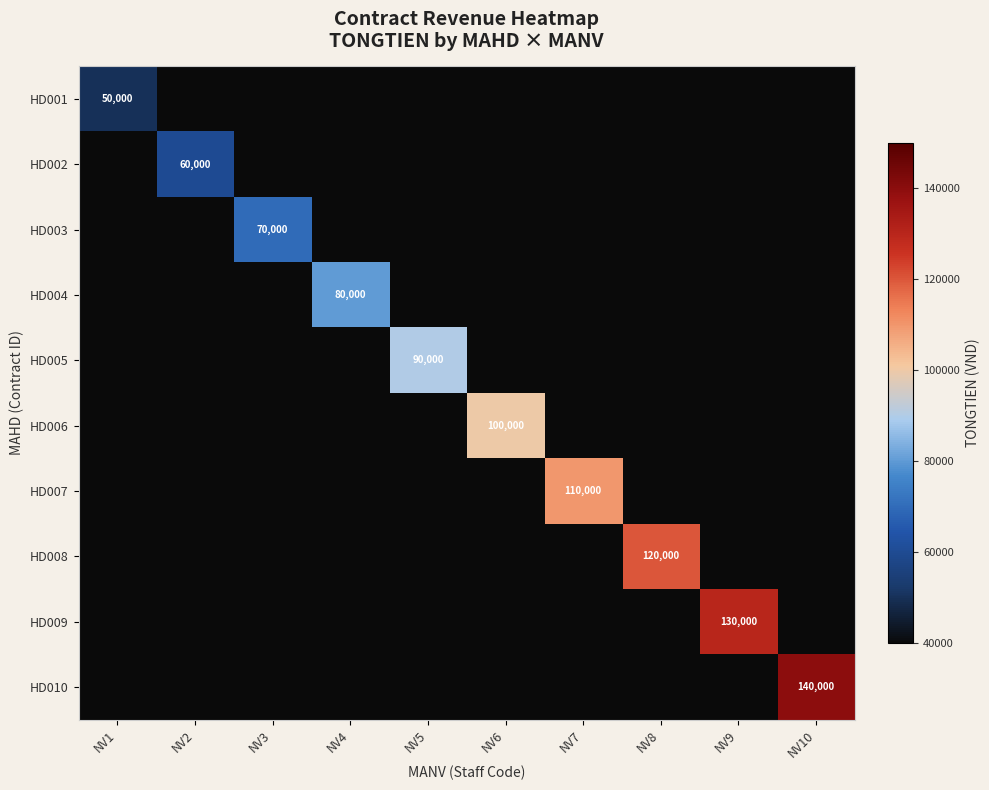

The HD003 series shows 70000 at NV3. True or false?

True